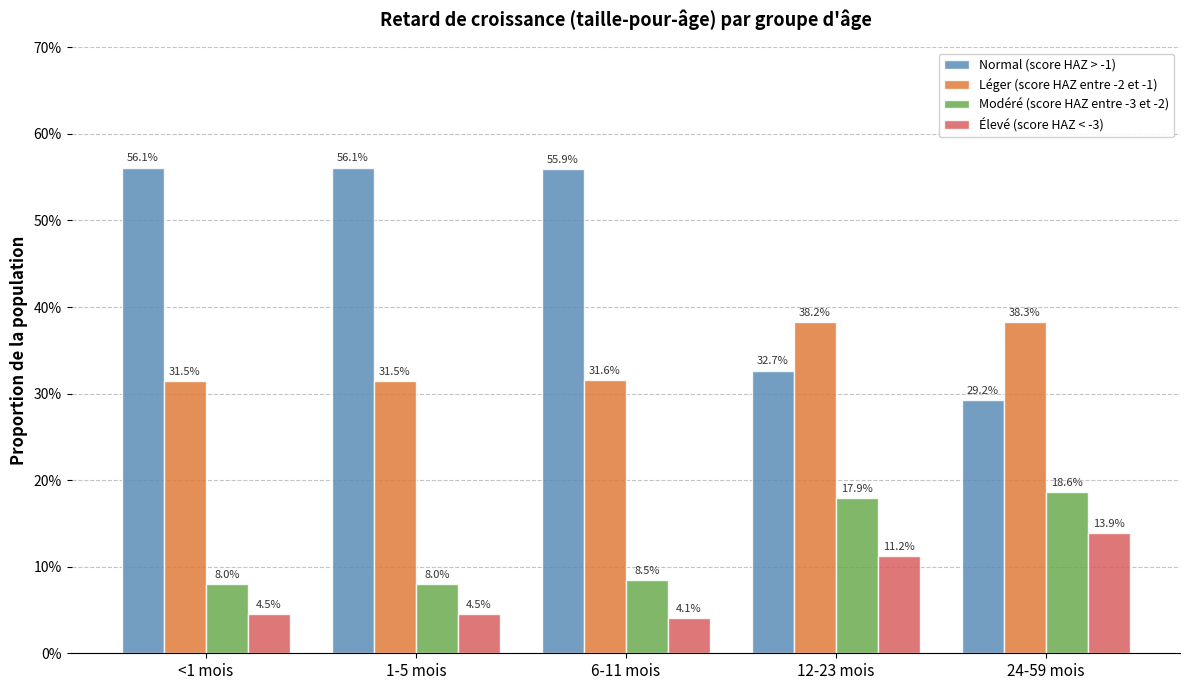

Are the bars horizontal?

No